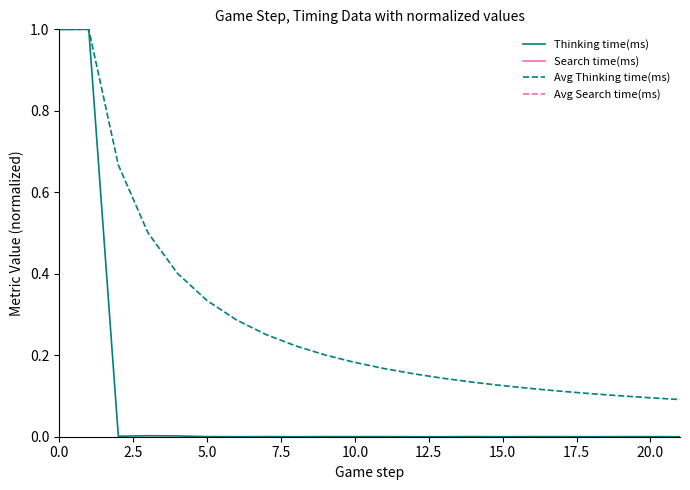

The value of Avg Thinking time(ms) at 10.0 is 0.1. True or false?

False